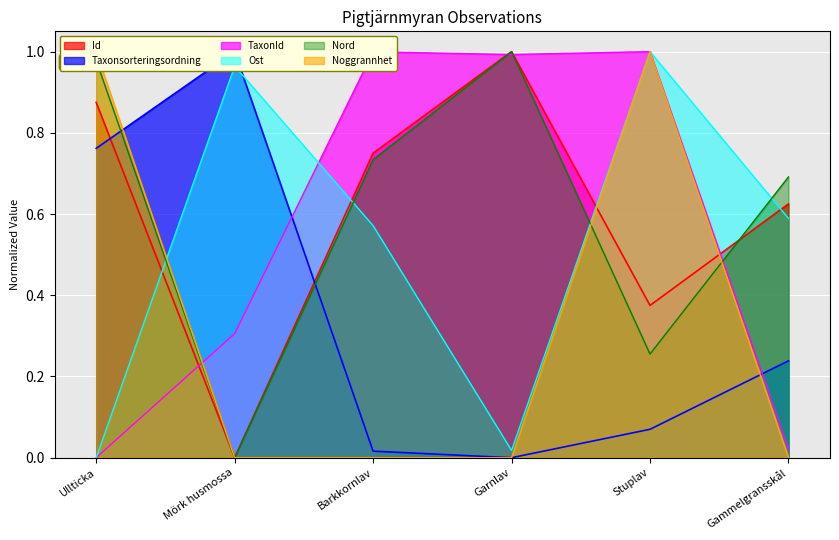

Reading left to right, extract all data points from this chart.

Id: Ullticka=0.9	Mörk husmossa=0.0	Barkkornlav=0.8	Garnlav=1.0	Stuplav=0.4	Gammelgransskål=0.6
Taxonsorteringsordning: Ullticka=0.8	Mörk husmossa=1.0	Barkkornlav=0.0	Garnlav=0.0	Stuplav=0.1	Gammelgransskål=0.2
TaxonId: Ullticka=0.0	Mörk husmossa=0.3	Barkkornlav=1.0	Garnlav=1.0	Stuplav=1.0	Gammelgransskål=0.0
Ost: Ullticka=0.0	Mörk husmossa=1.0	Barkkornlav=0.6	Garnlav=0.0	Stuplav=1.0	Gammelgransskål=0.6
Nord: Ullticka=1.0	Mörk husmossa=0.0	Barkkornlav=0.7	Garnlav=1.0	Stuplav=0.3	Gammelgransskål=0.7
Noggrannhet: Ullticka=1.0	Mörk husmossa=0.0	Barkkornlav=0.0	Garnlav=0.0	Stuplav=1.0	Gammelgransskål=0.0